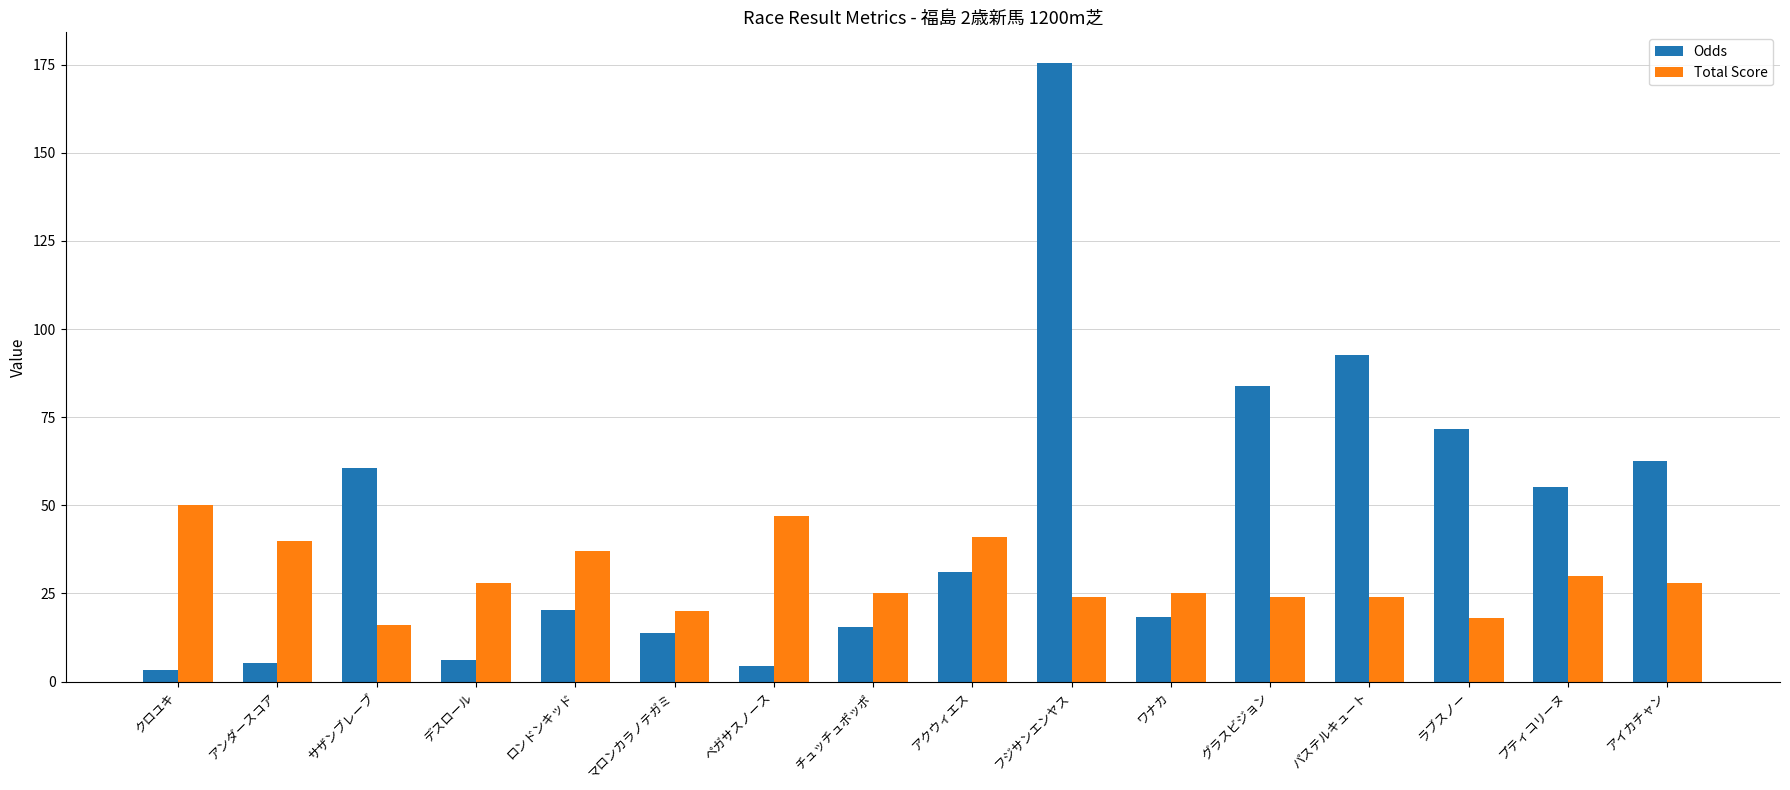

Which category has the highest value across all series?

フジサンエンヤス